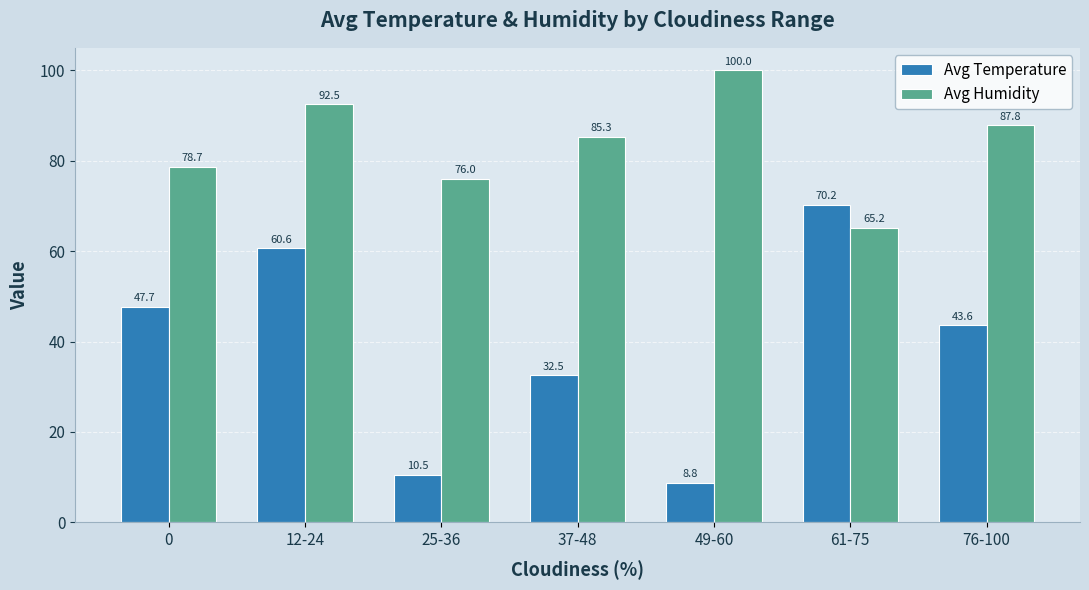

Rank the series at 61-75 from highest to lowest value.

Avg Temperature, Avg Humidity